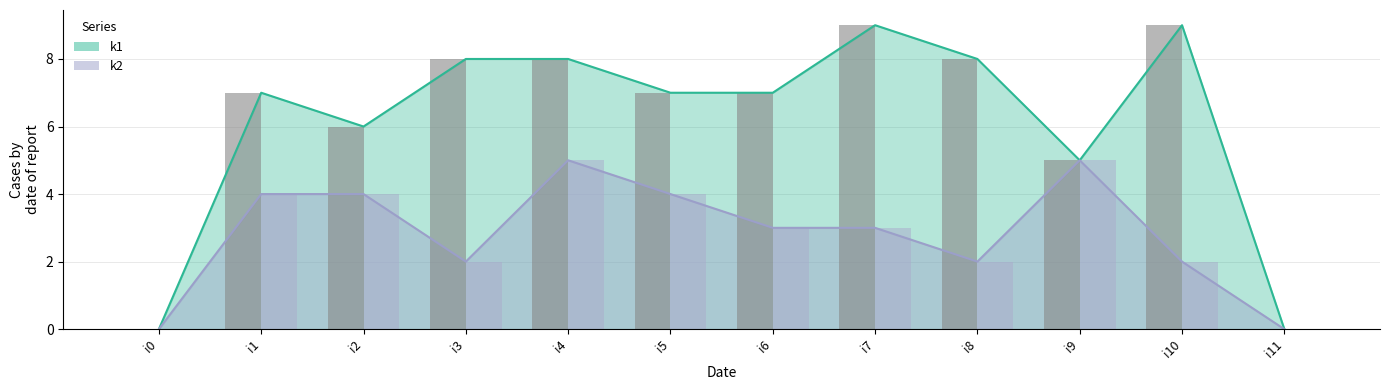

Which series has the widest spread of values?

k1